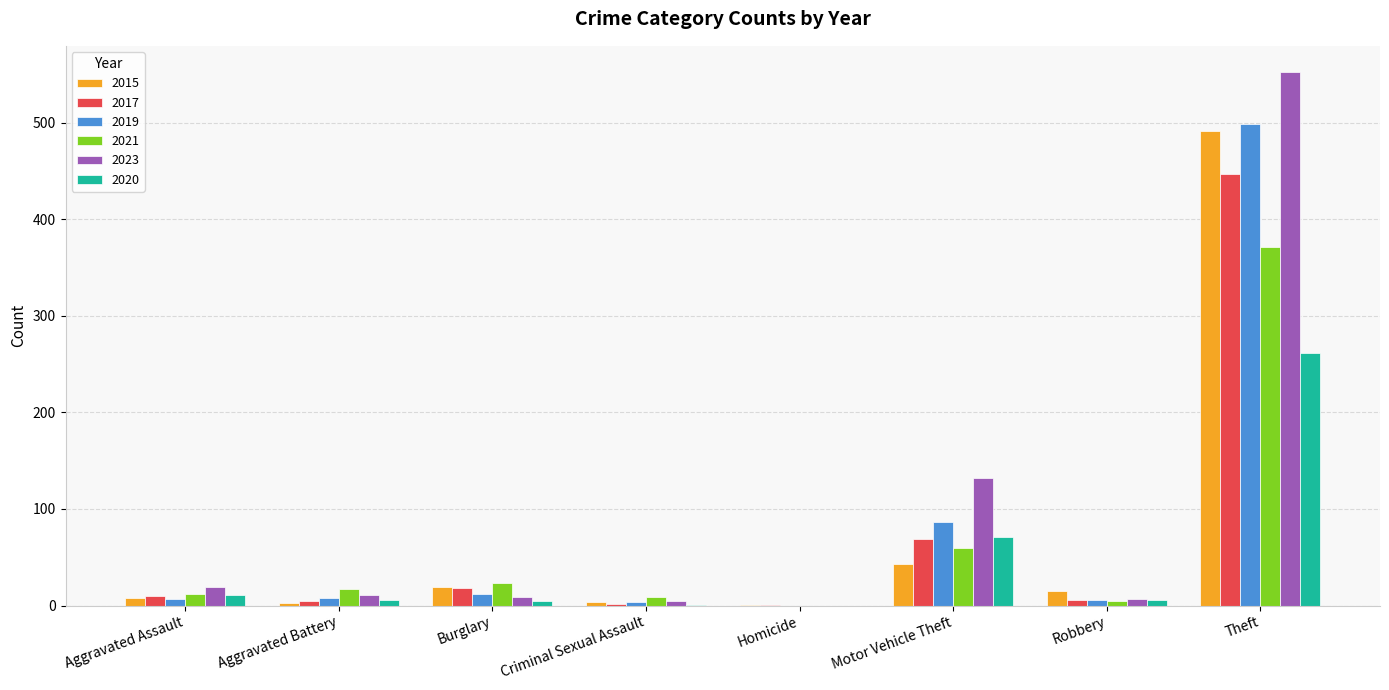

Is the value of 2019 at Homicide greater than the value of 2017 at Theft?

No